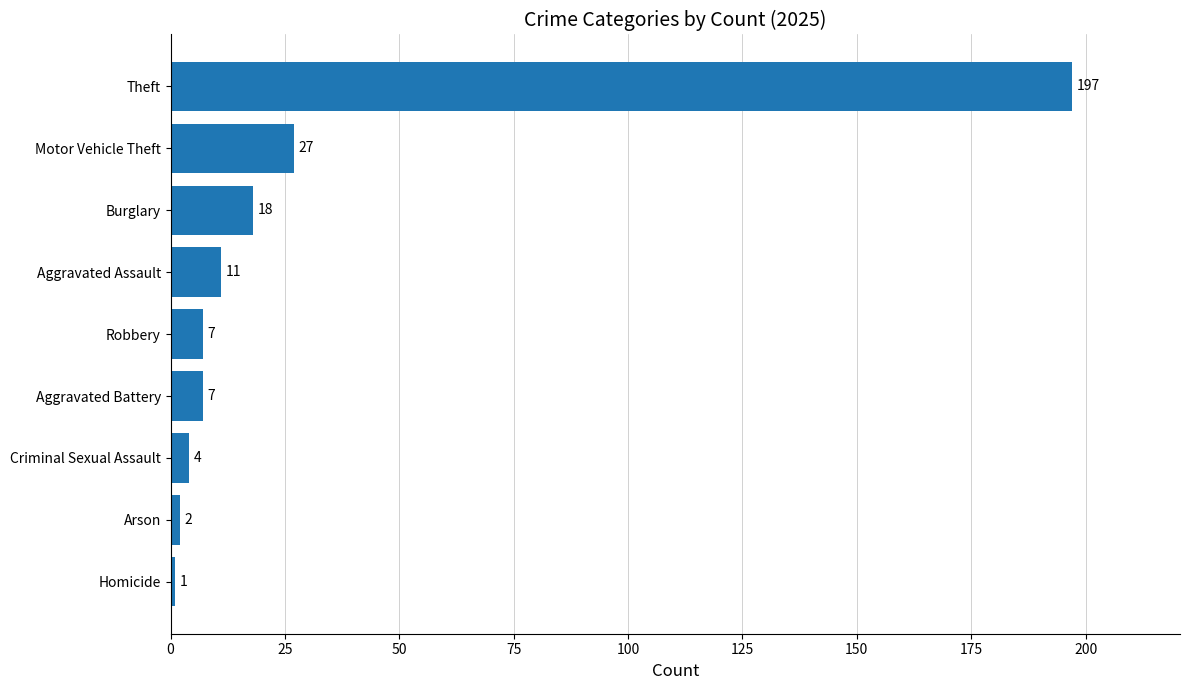

What is the difference between the maximum and minimum values?

196